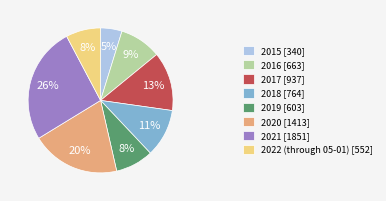

What percentage is the 2018 slice, to the nearest percent?

11%